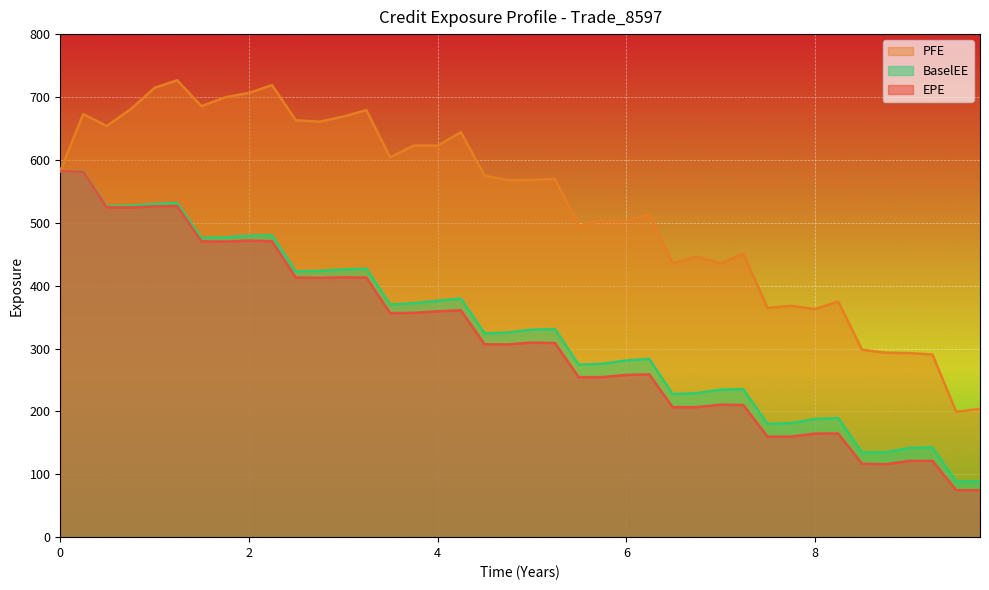

Which series has the widest spread of values?

PFE